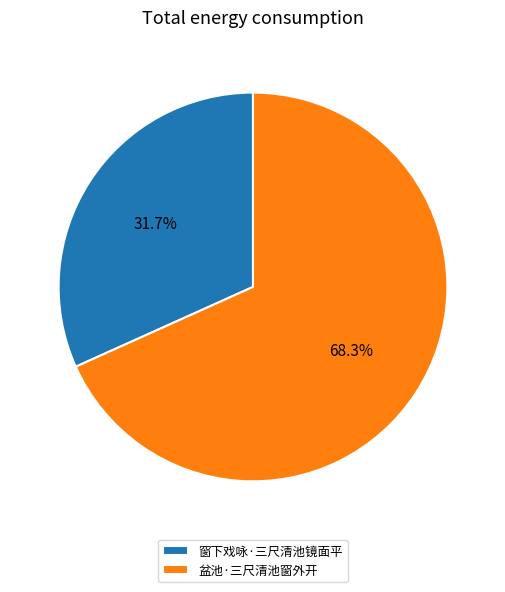

Is the sum of 窗下戏咏·三尺清池镜面平 and 盆池·三尺清池窗外开 greater than half?

Yes